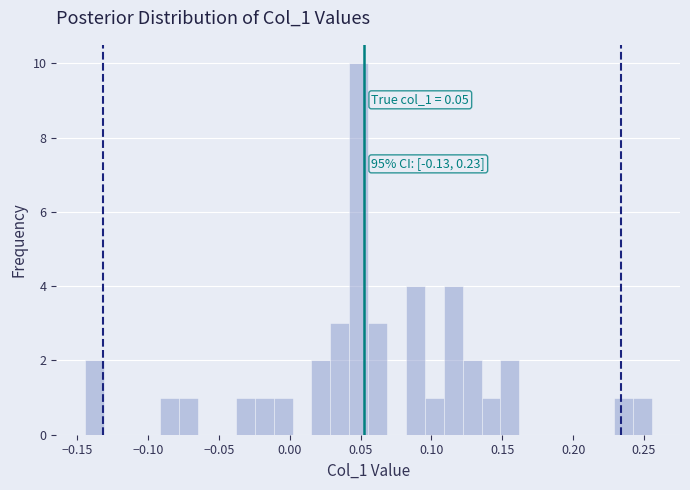

Around what value on the x-axis is the tallest bar? Give the approximate position of its centre, as read against the axis.

0.050